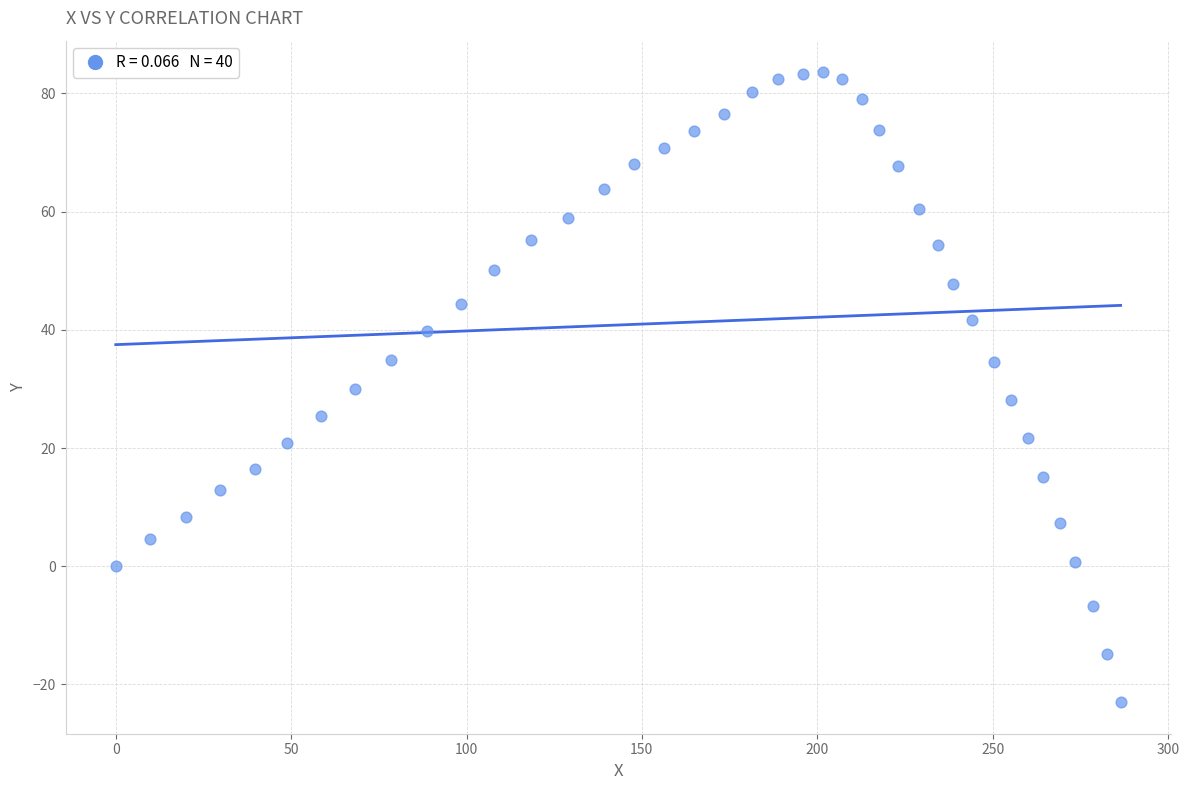

What is the range of Y values (max minus min)?

106.6